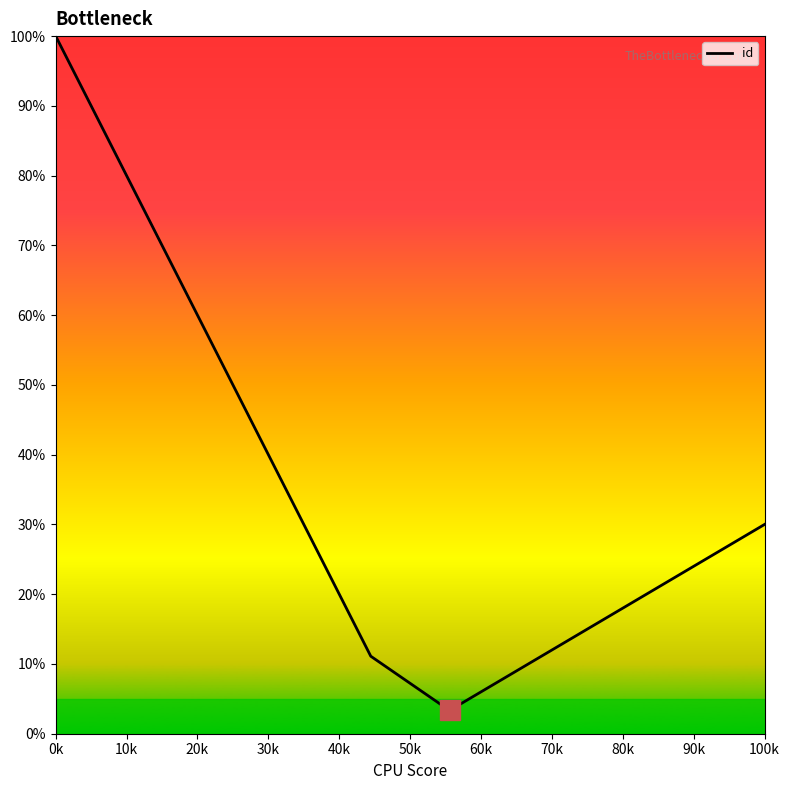

How many lines are shown in the chart?

1